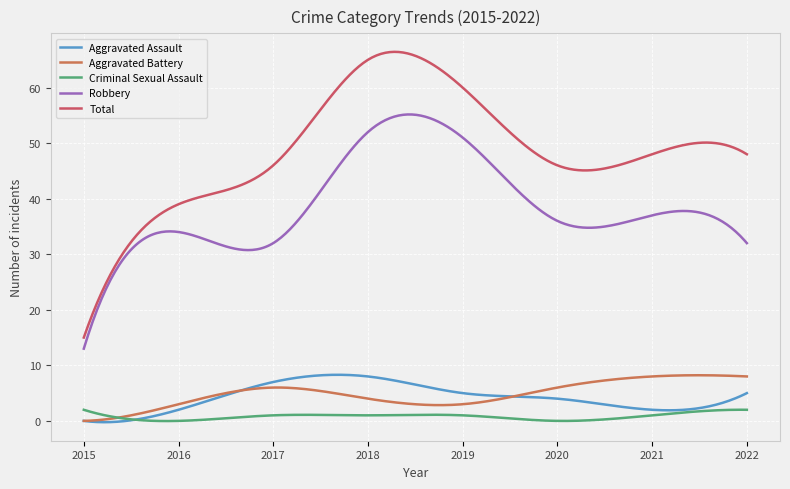

Where is the first local minimum for Total?

2020